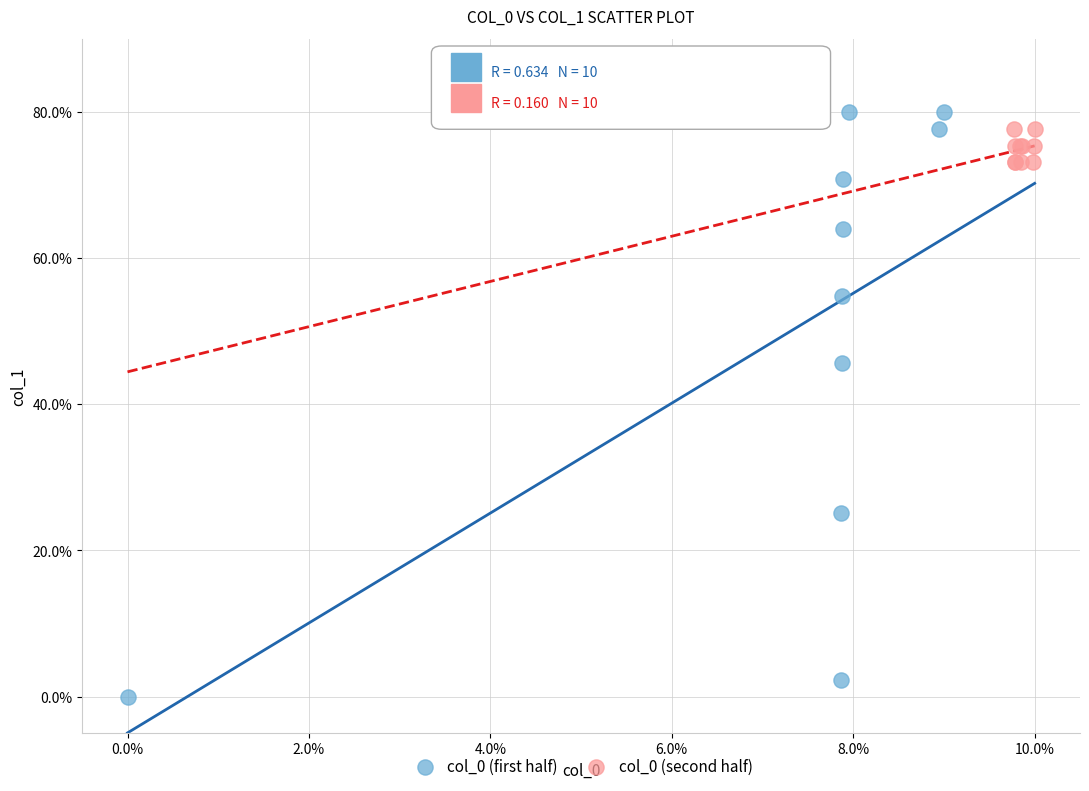

What are all the series names shown in the legend?

col_0 (first half), col_0 (second half)